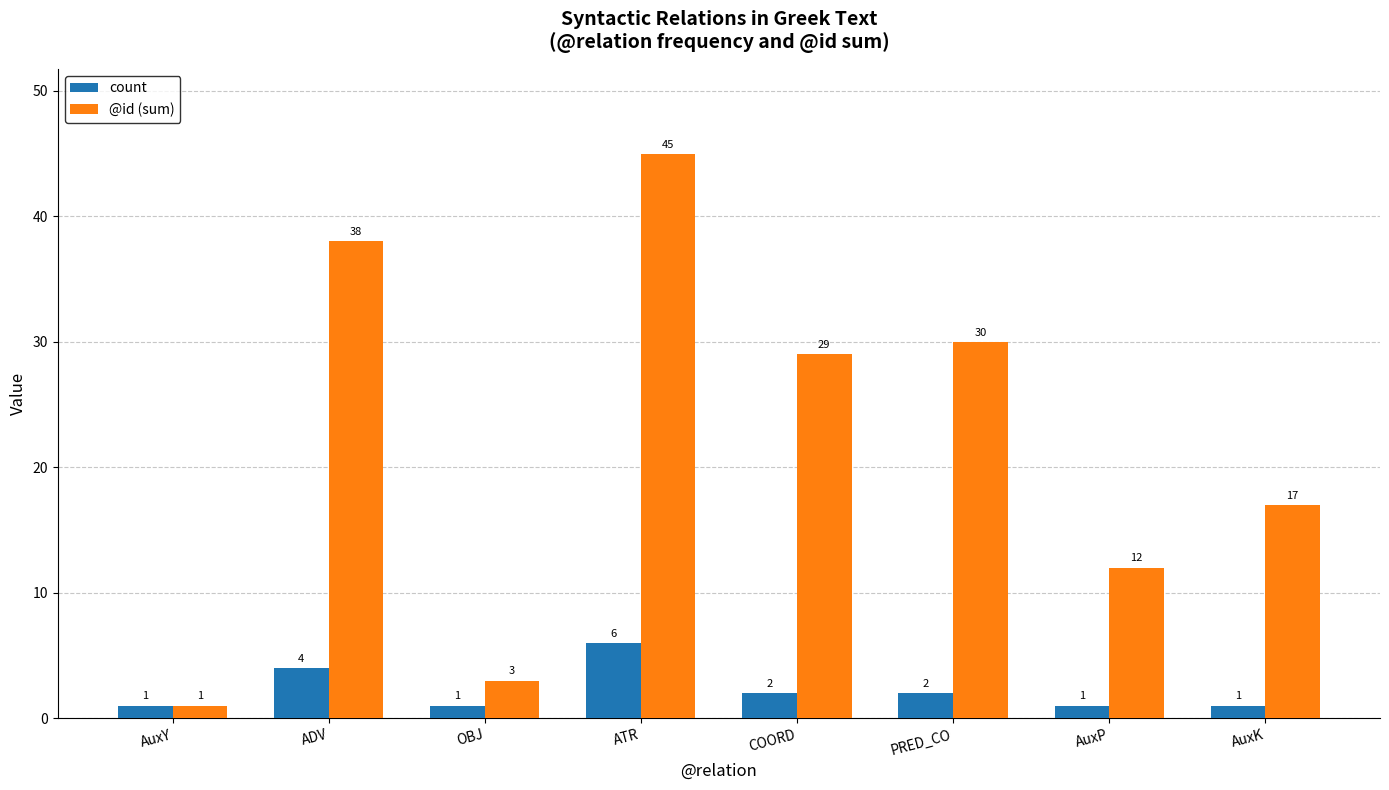

At which category does the chart reach its peak across all series?

ATR